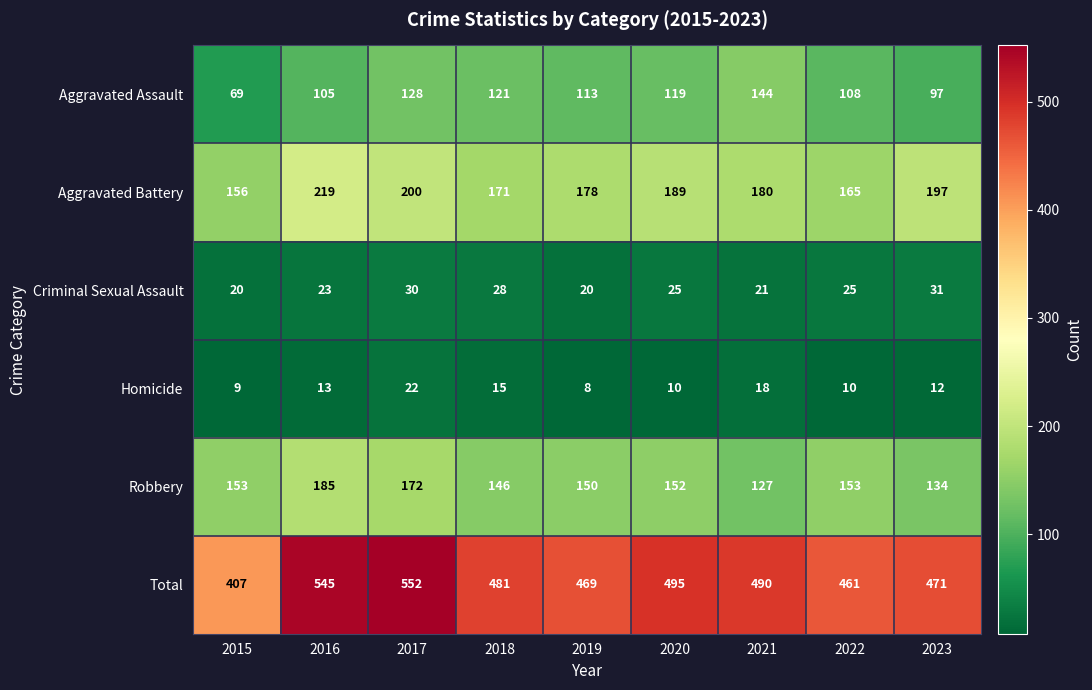

What is the average value of the Criminal Sexual Assault series?

25